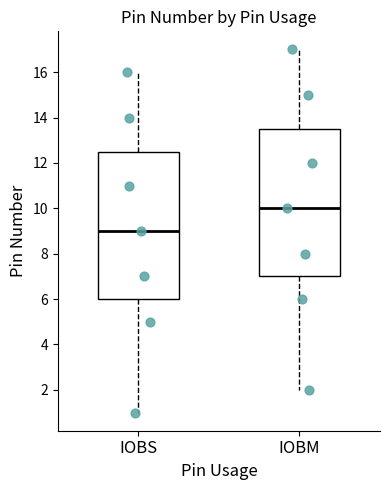

Reading left to right, read every box against the y-axis: the position of its median line, the range the box covers, and the ends of its whiskers. The values are not printed on the chart, so give them approximately, as read against the axis.

IOBS: median 9.0, box 6.0 to 12.6, whiskers 1.0 to 16.0
IOBM: median 10.0, box 7.0 to 13.6, whiskers 2.0 to 17.0